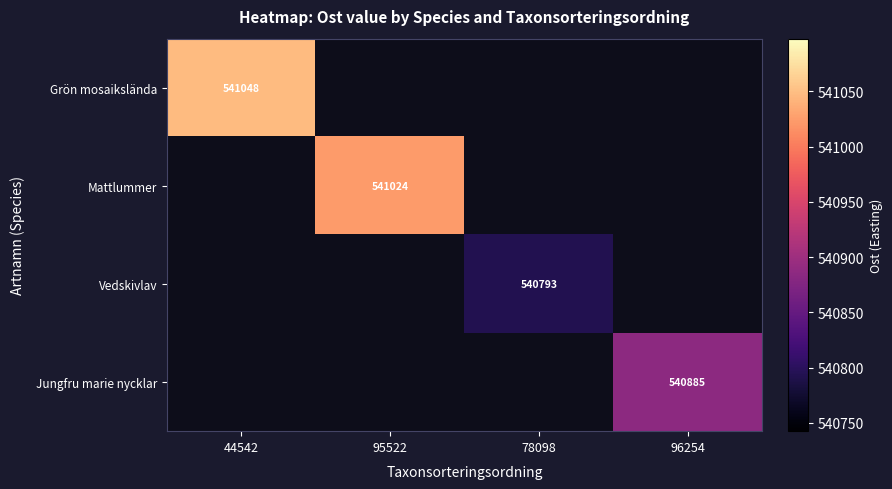

Which label corresponds to the largest value in the chart?

44542